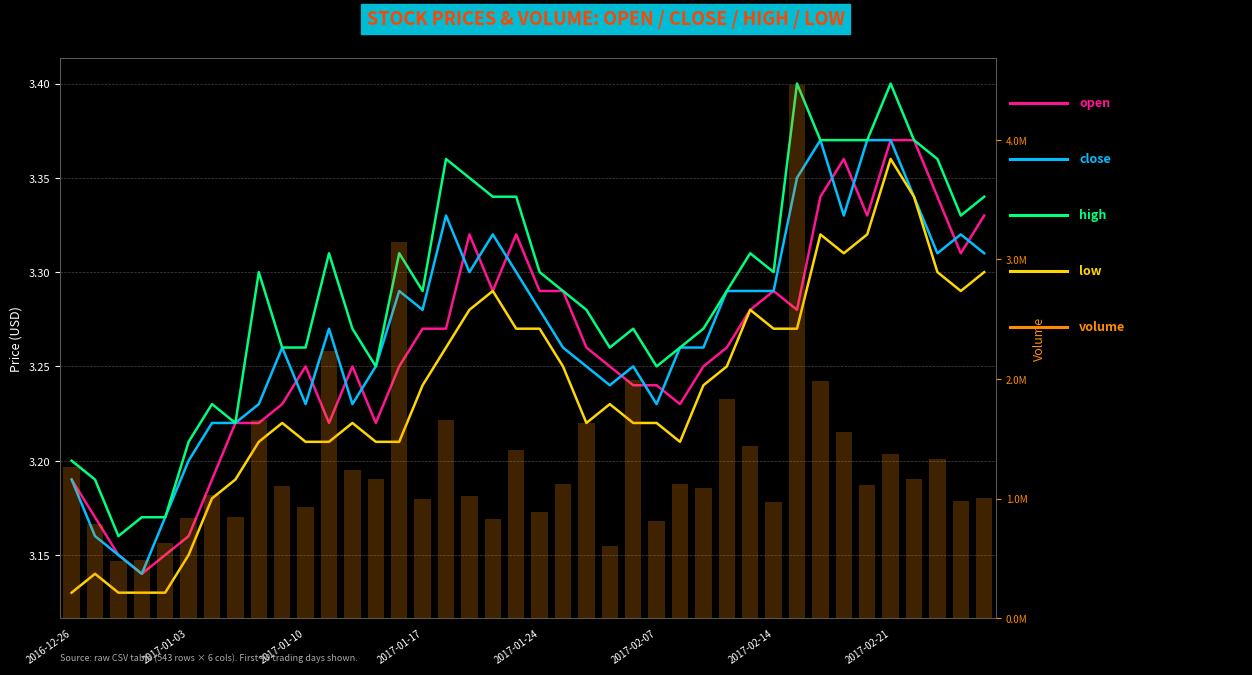

Reading left to right, transcribe all the data shown in this chart.

open: 3.2	3.2	3.1	3.1	3.1	3.2	3.2	3.2	3.2	3.2	3.2	3.2	3.2	3.2	3.2	3.3	3.3	3.3	3.3	3.3	3.3	3.3	3.3	3.2	3.2	3.2	3.2	3.2	3.3	3.3	3.3	3.3	3.3	3.4	3.3	3.4	3.4	3.3	3.3	3.3
close: 3.2	3.2	3.1	3.1	3.2	3.2	3.2	3.2	3.2	3.3	3.2	3.3	3.2	3.2	3.3	3.3	3.3	3.3	3.3	3.3	3.3	3.3	3.2	3.2	3.2	3.2	3.3	3.3	3.3	3.3	3.3	3.4	3.4	3.3	3.4	3.4	3.3	3.3	3.3	3.3
high: 3.2	3.2	3.2	3.2	3.2	3.2	3.2	3.2	3.3	3.3	3.3	3.3	3.3	3.2	3.3	3.3	3.4	3.4	3.3	3.3	3.3	3.3	3.3	3.3	3.3	3.2	3.3	3.3	3.3	3.3	3.3	3.4	3.4	3.4	3.4	3.4	3.4	3.4	3.3	3.3
low: 3.1	3.1	3.1	3.1	3.1	3.1	3.2	3.2	3.2	3.2	3.2	3.2	3.2	3.2	3.2	3.2	3.3	3.3	3.3	3.3	3.3	3.2	3.2	3.2	3.2	3.2	3.2	3.2	3.2	3.3	3.3	3.3	3.3	3.3	3.3	3.4	3.3	3.3	3.3	3.3
volume: 1260874.8	784670.2	476571.9	487713.8	625138.6	840459.6	1032677.7	847833.2	1652613.4	1104697.5	933033.6	2230348.5	1237313.9	1159533.9	3142830.0	998455.0	1652456.4	1022436.3	826906.4	1402426.5	891302.9	1117412.5	1634666.6	605392.4	1993801.5	813545.4	1118926.6	1084245.2	1834596.0	1439341.4	967767.0	4459522.5	1986388.4	1556904.2	1111422.8	1368770.0	1159549.9	1327527.6	981659.6	1003599.3